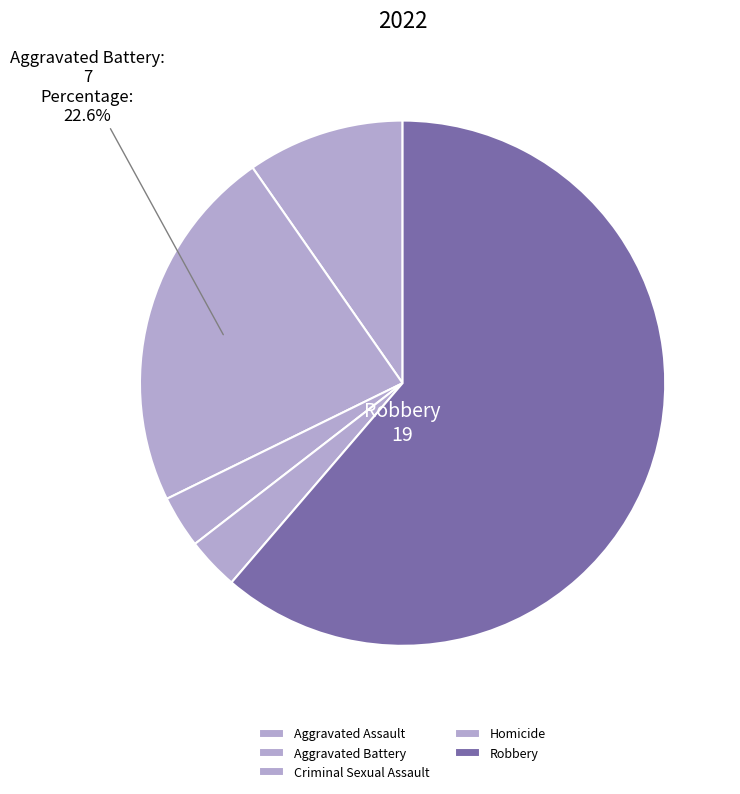

Between Criminal Sexual Assault and Homicide, which is larger?

Criminal Sexual Assault